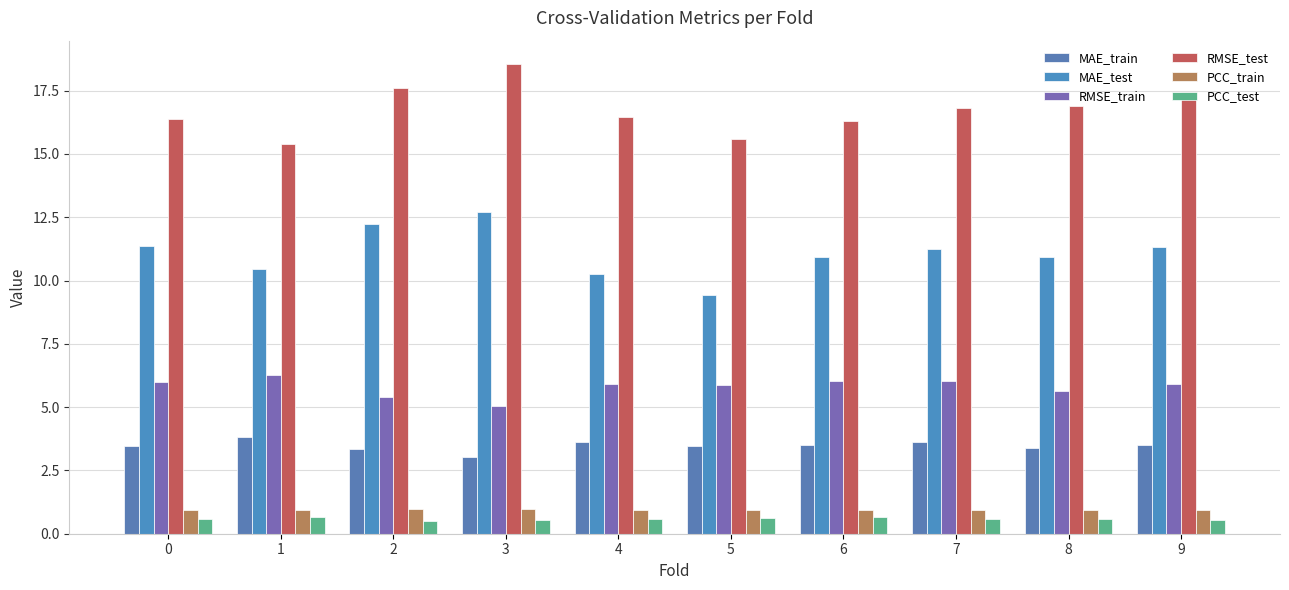

Reading right to left, extract all data points from this chart.

MAE_train: 9=3.5	8=3.4	7=3.6	6=3.5	5=3.5	4=3.6	3=3.0	2=3.3	1=3.8	0=3.5
MAE_test: 9=11.3	8=10.9	7=11.2	6=10.9	5=9.4	4=10.3	3=12.7	2=12.2	1=10.4	0=11.4
RMSE_train: 9=5.9	8=5.6	7=6.0	6=6.0	5=5.9	4=5.9	3=5.1	2=5.4	1=6.3	0=6.0
RMSE_test: 9=17.5	8=16.9	7=16.8	6=16.3	5=15.6	4=16.4	3=18.5	2=17.6	1=15.4	0=16.4
PCC_train: 9=0.9	8=1.0	7=0.9	6=0.9	5=1.0	4=0.9	3=1.0	2=1.0	1=0.9	0=0.9
PCC_test: 9=0.6	8=0.6	7=0.6	6=0.7	5=0.6	4=0.6	3=0.5	2=0.5	1=0.6	0=0.6